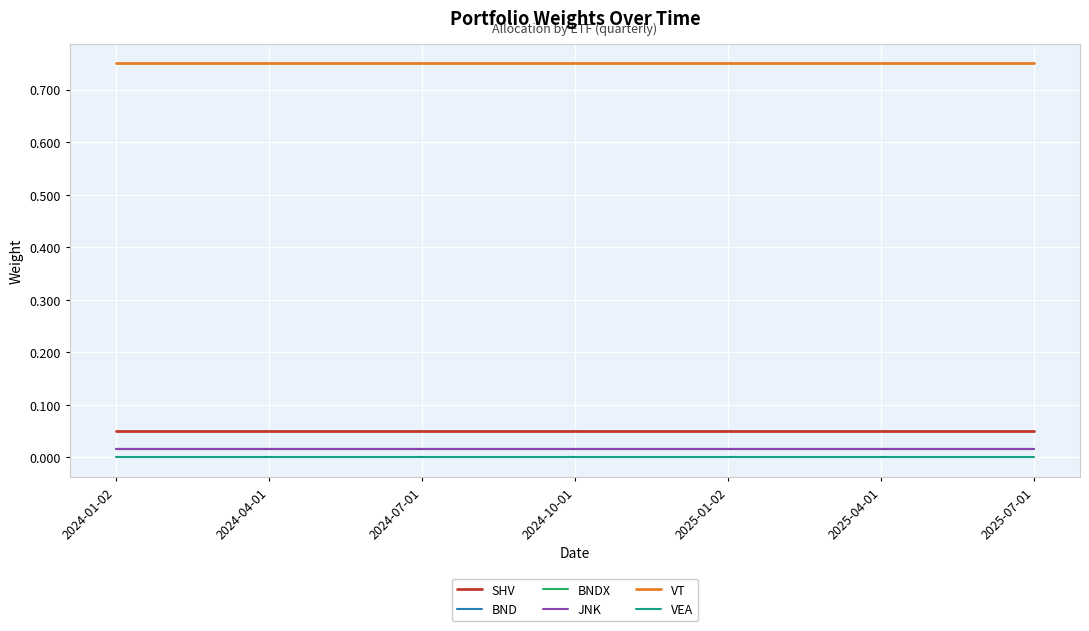

Reading left to right, what are all the values shown in this chart?

SHV: 0.1	0.1	0.1	0.1	0.1	0.1	0.1
BND: 0.0	0.0	0.0	0.0	0.0	0.0	0.0
BNDX: 0.0	0.0	0.0	0.0	0.0	0.0	0.0
JNK: 0.0	0.0	0.0	0.0	0.0	0.0	0.0
VT: 0.8	0.8	0.8	0.8	0.8	0.8	0.8
VEA: 0.0	0.0	0.0	0.0	0.0	0.0	0.0